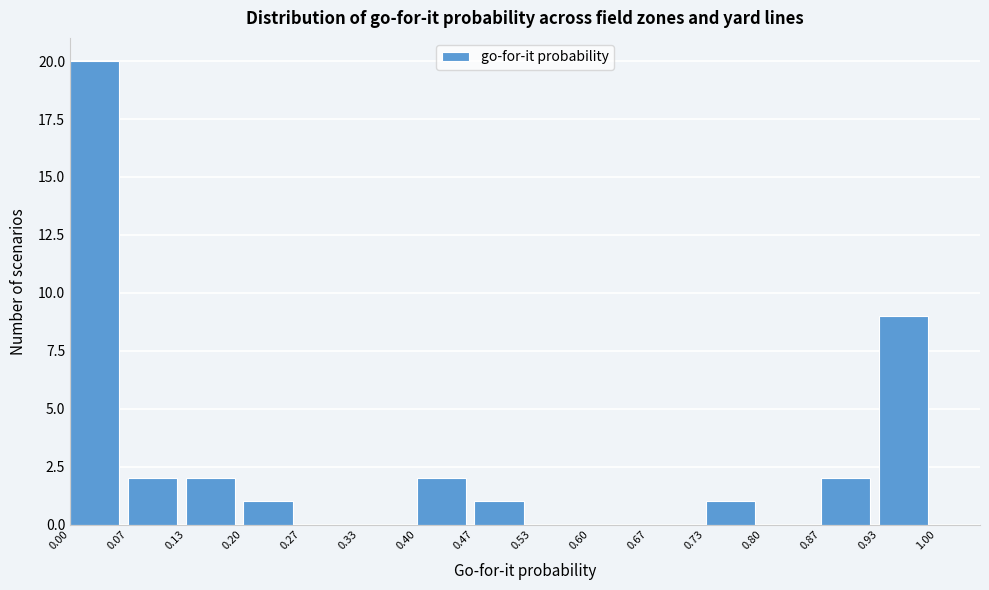

Reading left to right, transcribe this chart: for each bar, give the range it covers on the x-axis and its height. The values are not printed on the chart, so give them approximately, as read against the axis.

0.00 to 0.07: 20
0.07 to 0.13: 2
0.13 to 0.20: 2
0.20 to 0.27: 1
0.27 to 0.33: 0
0.33 to 0.40: 0
0.40 to 0.47: 2
0.47 to 0.53: 1
0.53 to 0.60: 0
0.60 to 0.67: 0
0.67 to 0.73: 0
0.73 to 0.80: 1
0.80 to 0.87: 0
0.87 to 0.93: 2
0.93 to 1.00: 9